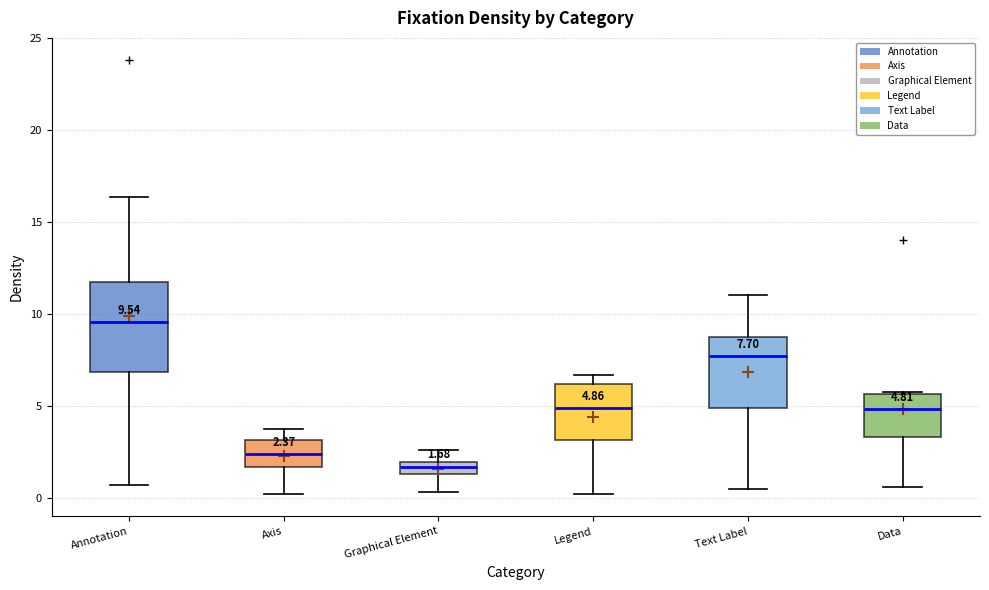

Comparing the boxes themselves (not the whiskers), which one is the tallest?

Annotation